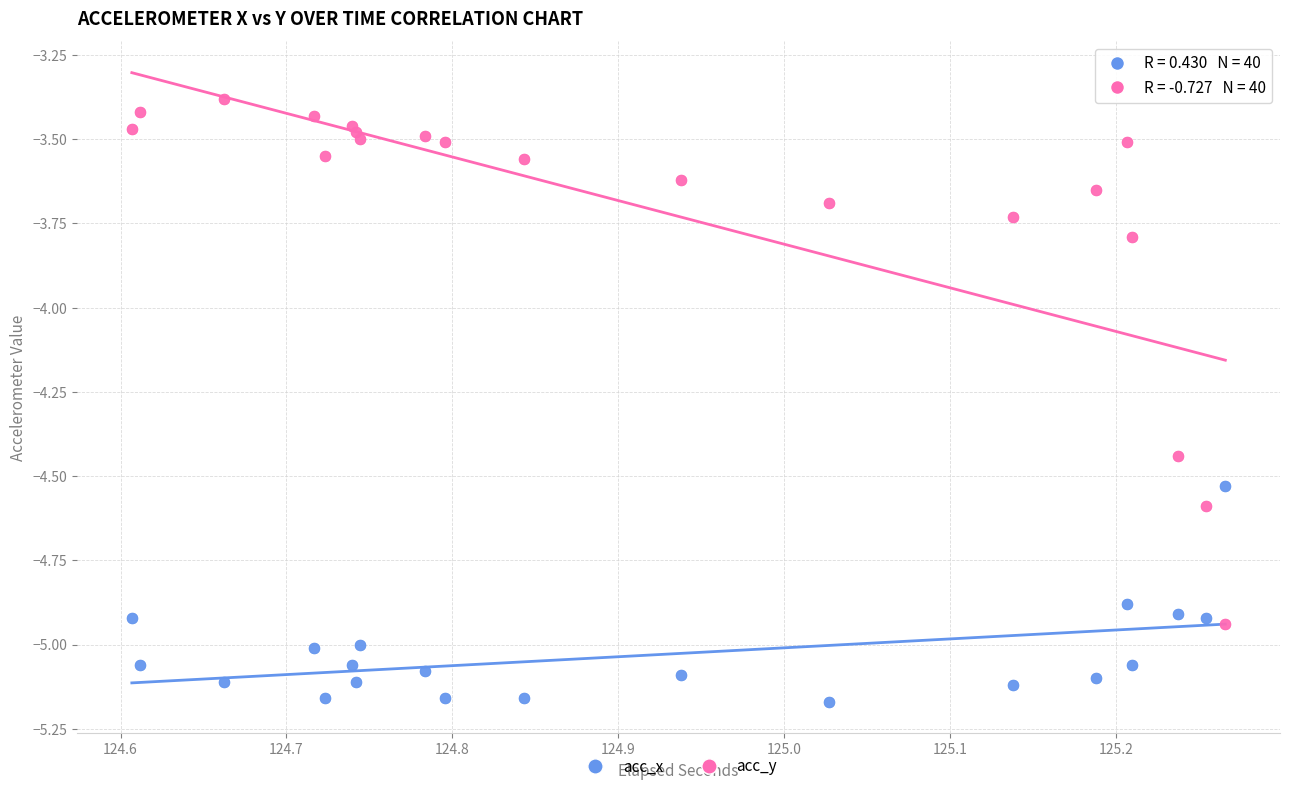

What are all the series names shown in the legend?

acc_x, acc_y